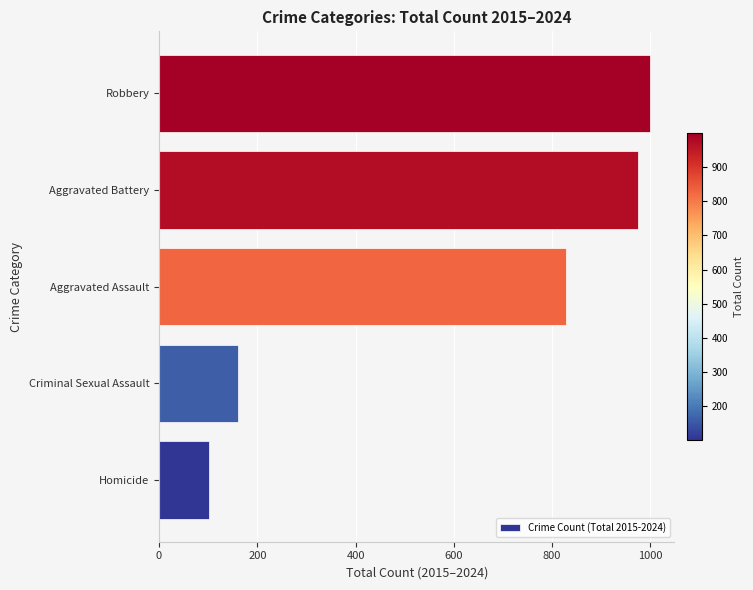

What is the minimum value shown in the chart?

102